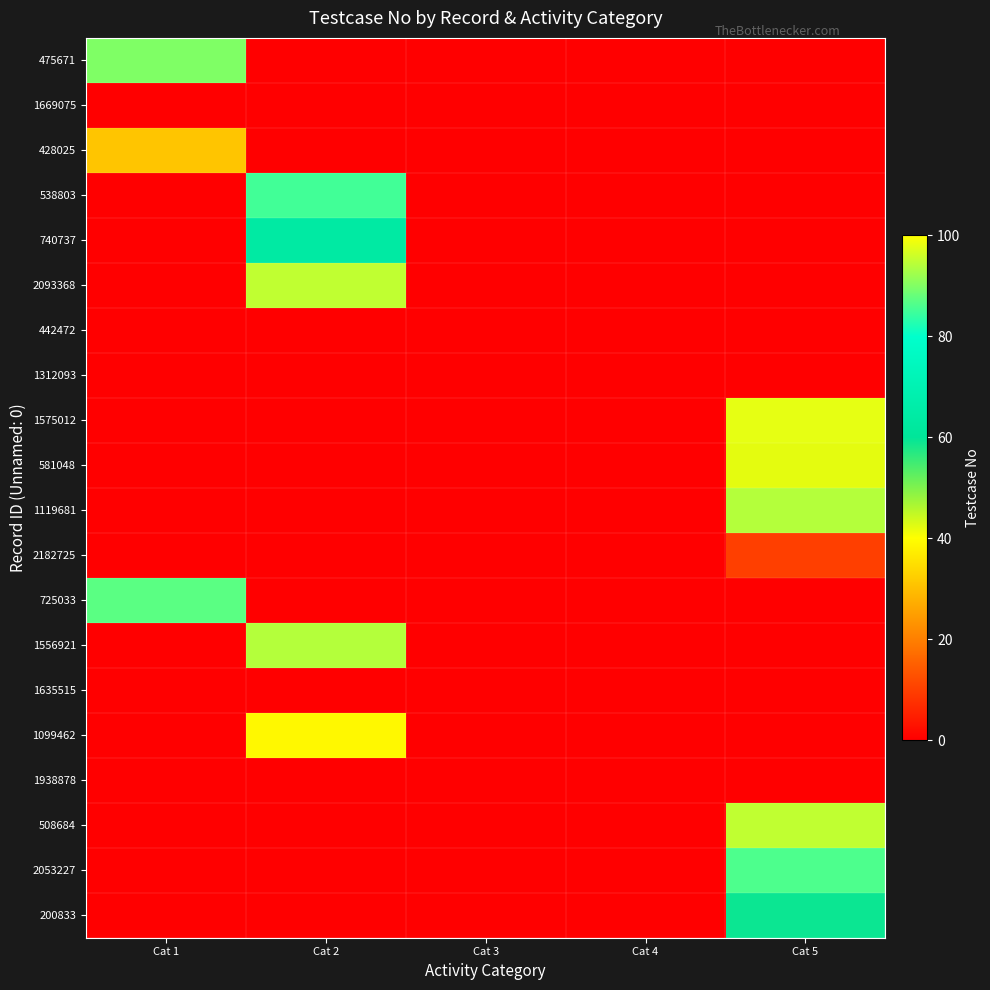

Which series has the largest total across all categories?

1575012